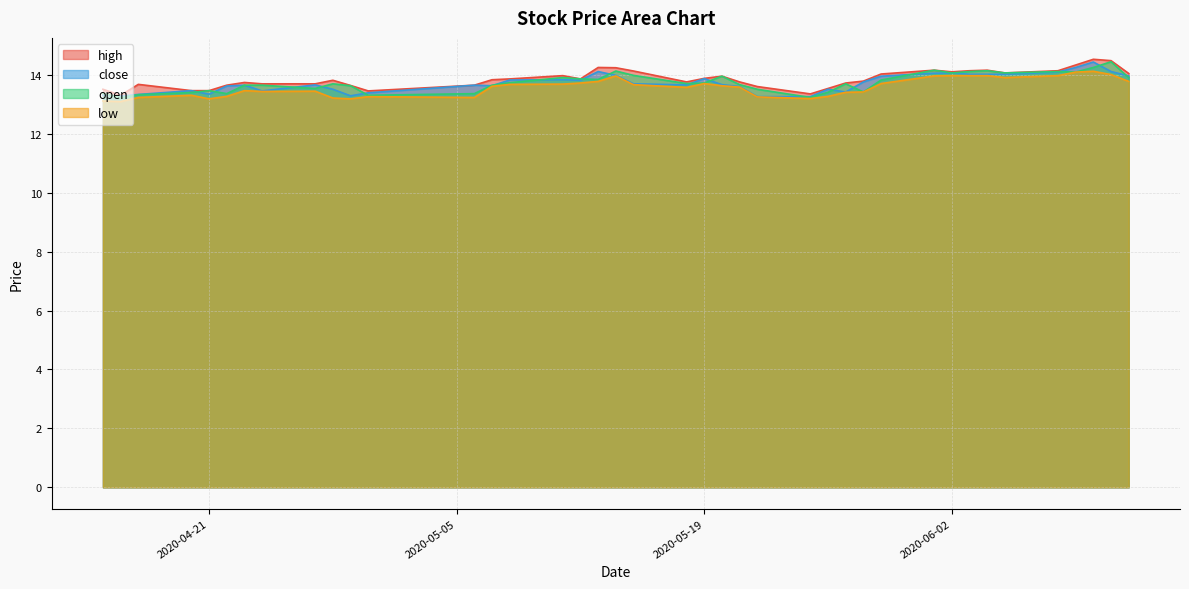

At how many categories does at least one series exceed 14?

14